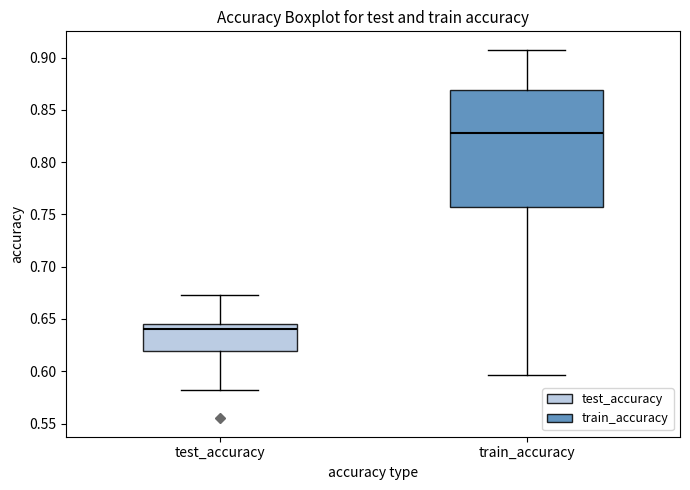

Reading left to right, read every box against the y-axis: the position of its median line, the range the box covers, and the ends of its whiskers. The values are not printed on the chart, so give them approximately, as read against the axis.

test_accuracy: median 0.640, box 0.620 to 0.645, whiskers 0.580 to 0.675
train_accuracy: median 0.830, box 0.755 to 0.870, whiskers 0.595 to 0.910